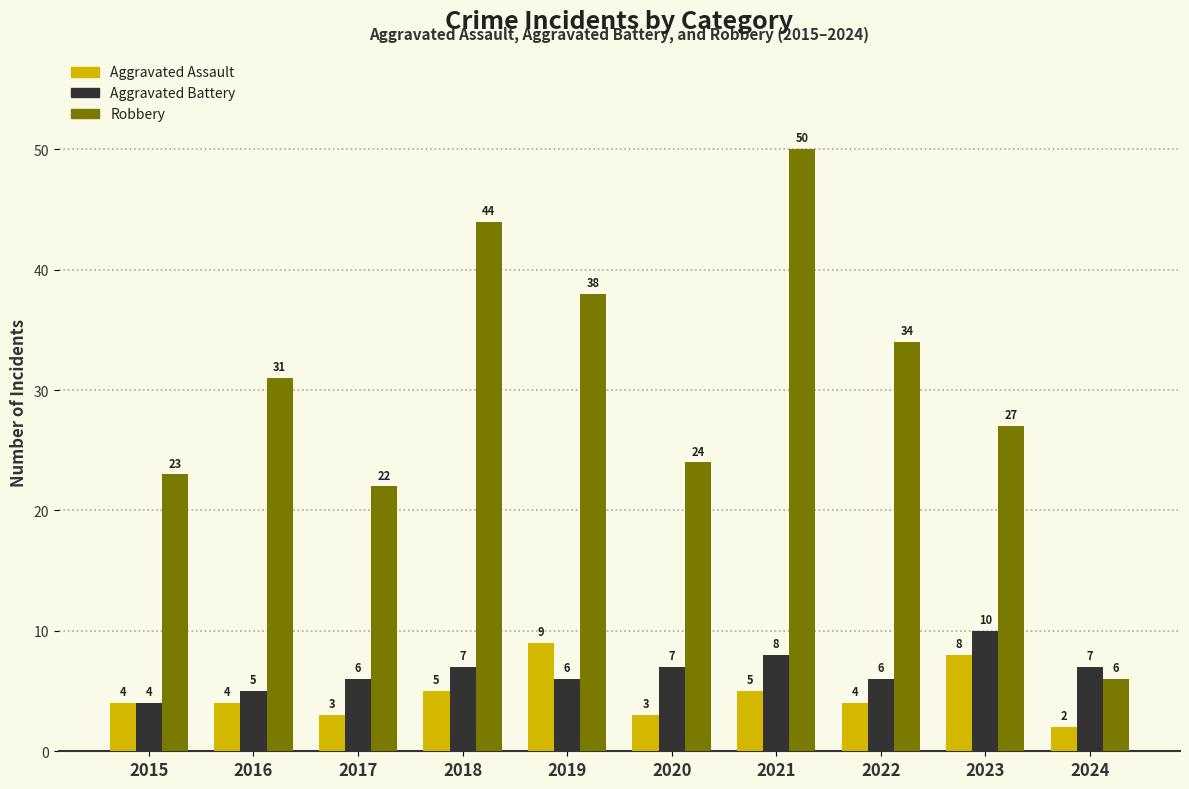

What are all the series names shown in the legend?

Aggravated Assault, Aggravated Battery, Robbery